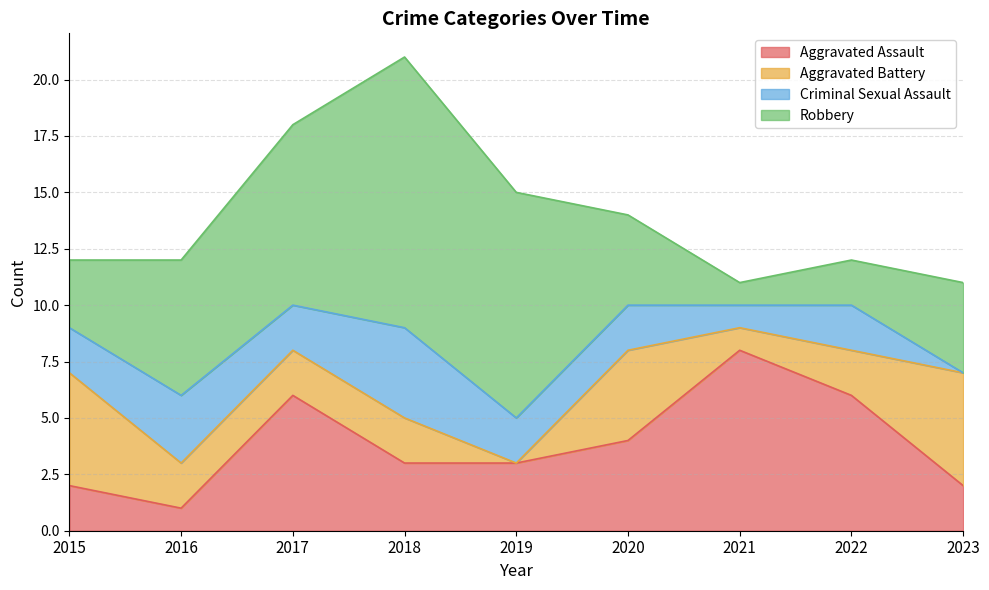

Which series has the largest range (max minus min)?

Robbery